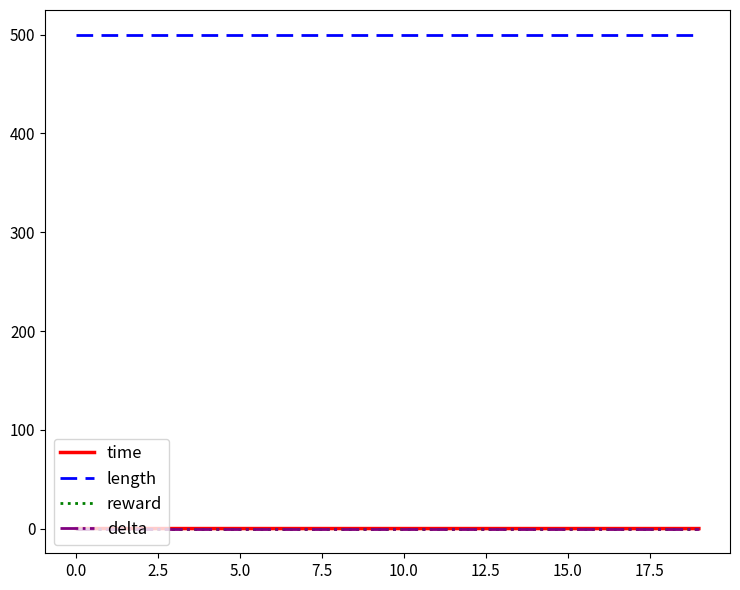

Is this an area chart (filled region under the line)?

No